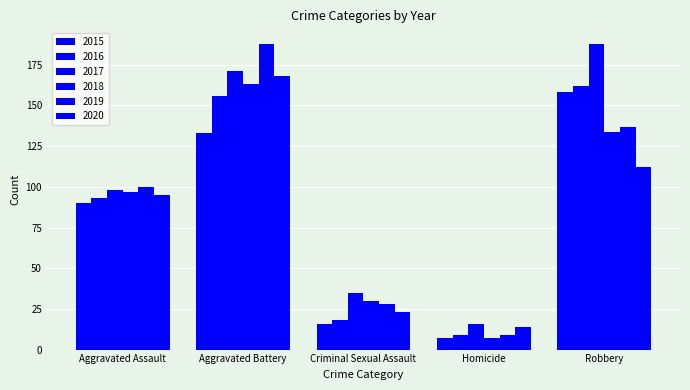

Reading left to right, list all the values displayed in this chart.

2015: Aggravated Assault=90	Aggravated Battery=133	Criminal Sexual Assault=16	Homicide=7	Robbery=158
2016: Aggravated Assault=93	Aggravated Battery=156	Criminal Sexual Assault=18	Homicide=9	Robbery=162
2017: Aggravated Assault=98	Aggravated Battery=171	Criminal Sexual Assault=35	Homicide=16	Robbery=188
2018: Aggravated Assault=97	Aggravated Battery=163	Criminal Sexual Assault=30	Homicide=7	Robbery=134
2019: Aggravated Assault=100	Aggravated Battery=188	Criminal Sexual Assault=28	Homicide=9	Robbery=137
2020: Aggravated Assault=95	Aggravated Battery=168	Criminal Sexual Assault=23	Homicide=14	Robbery=112